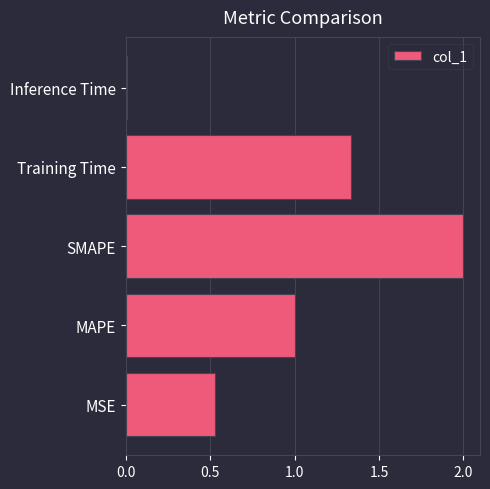

What is the difference between the maximum and minimum values?

2.0